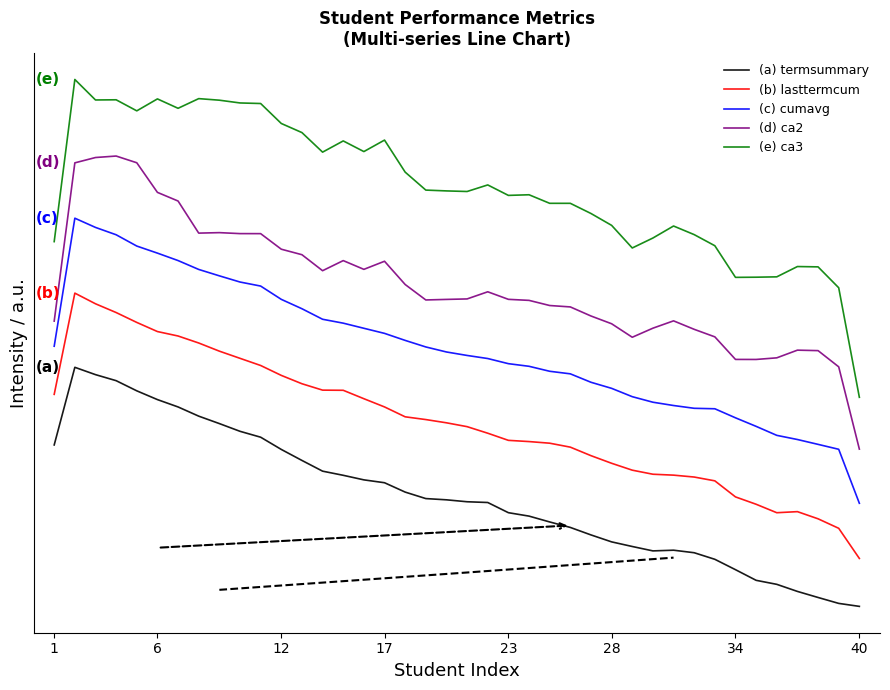

True or false: (e) ca3 has more than 2 points higher than both neighbors.

True